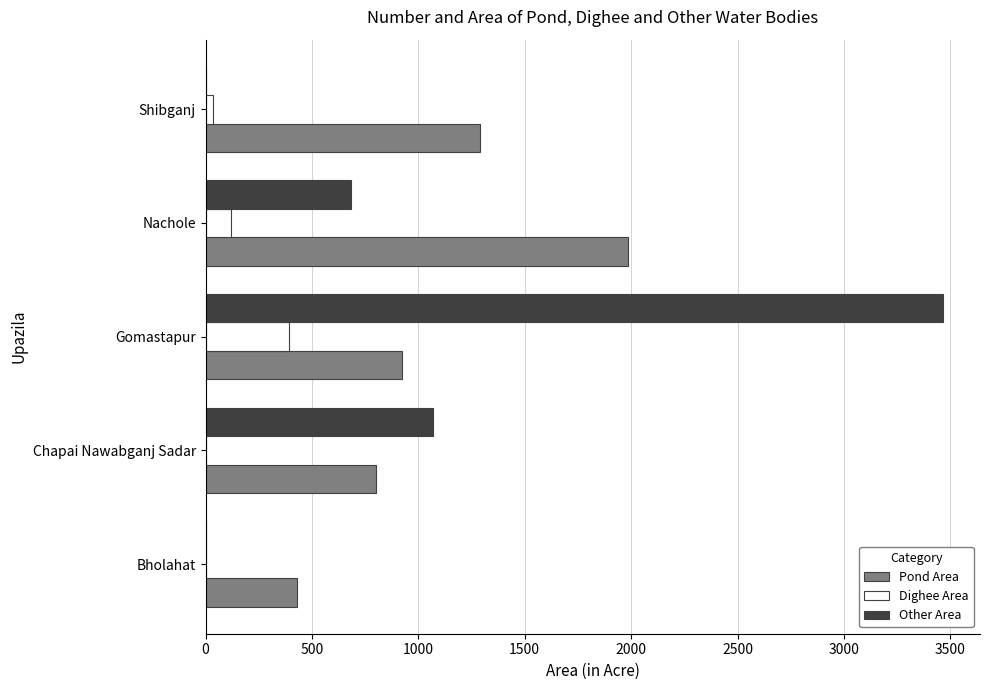

Where is Other Area nearest to the value 1733?

Chapai Nawabganj Sadar